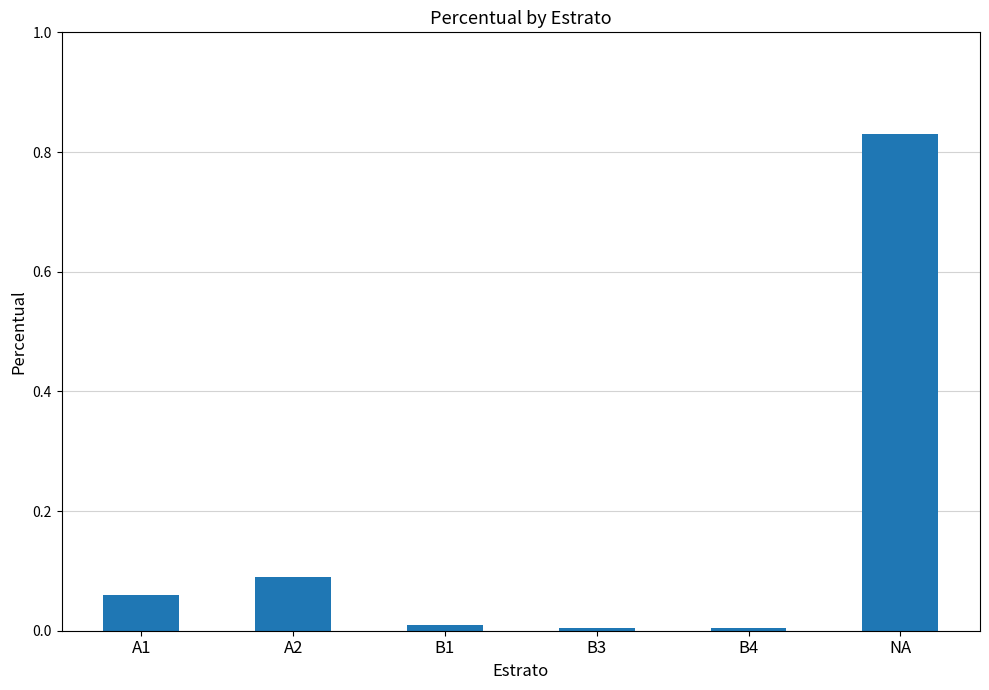

Is it true that the value at A1 is 0.0?

False